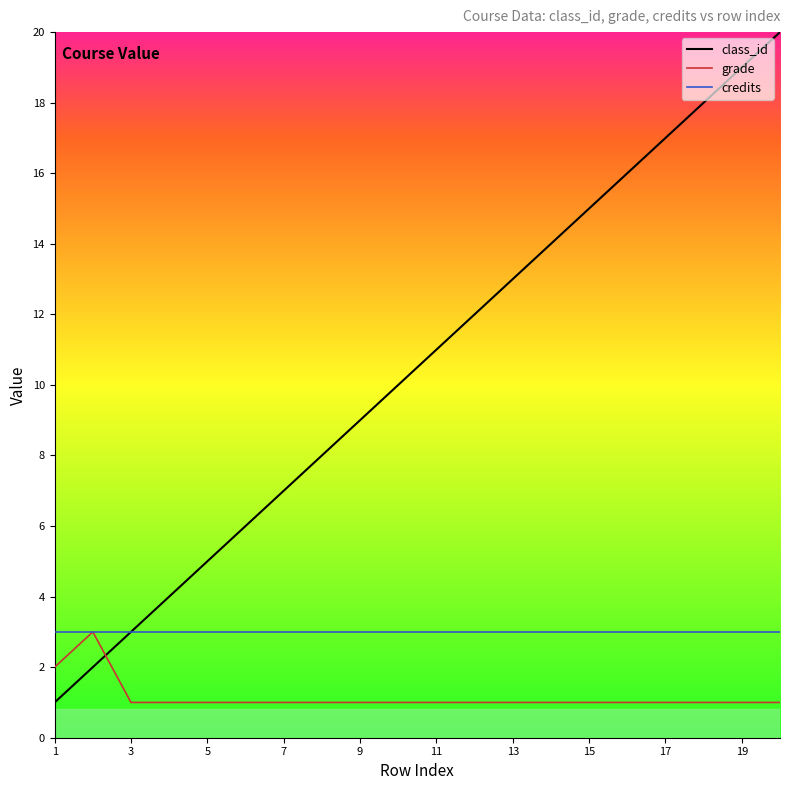

How many times do grade and class_id cross each other?

1